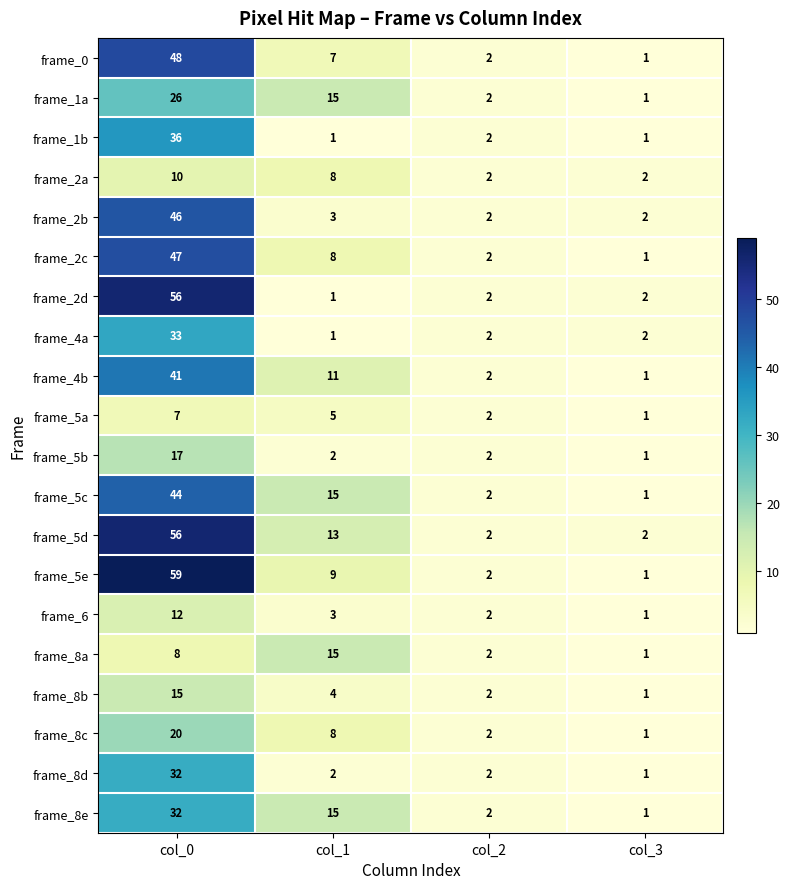

What is the maximum value shown in the chart?

59